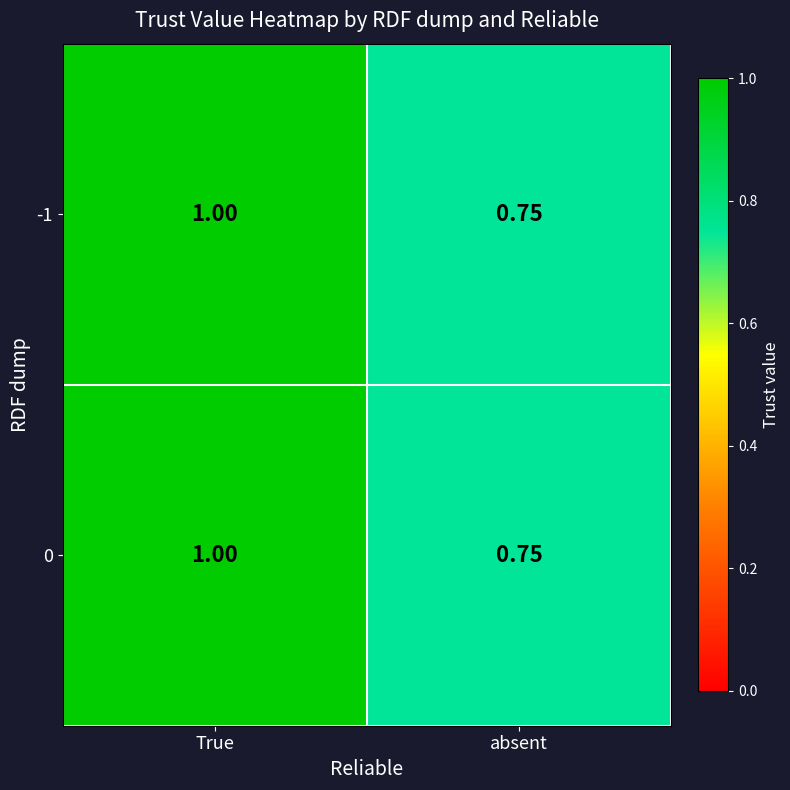

List the labels in order of 0 value, largest first.

True, absent